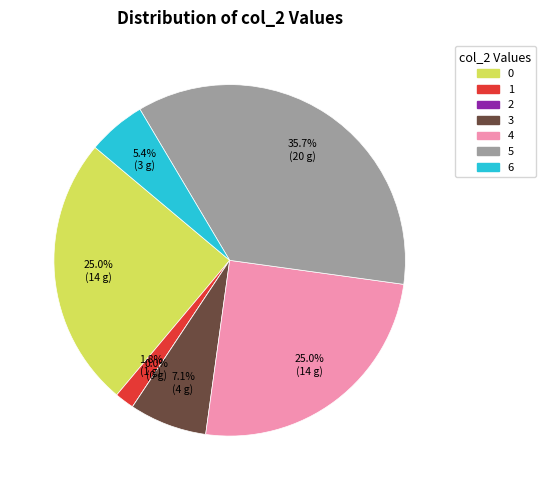

True or false: 2 accounts for 11% of the total.

False